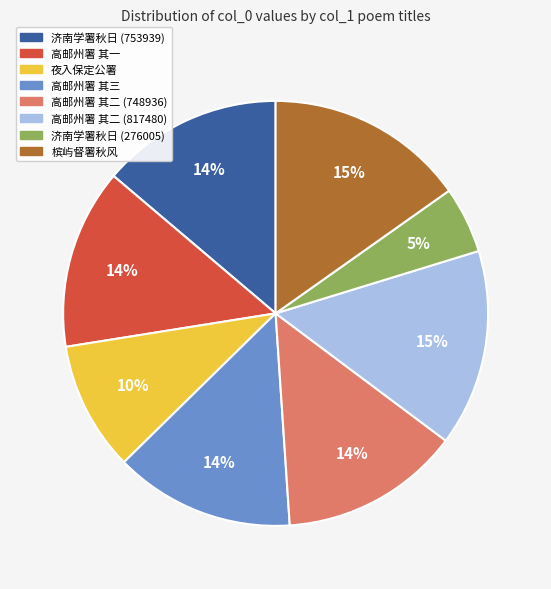

Does any single category account for the majority?

No